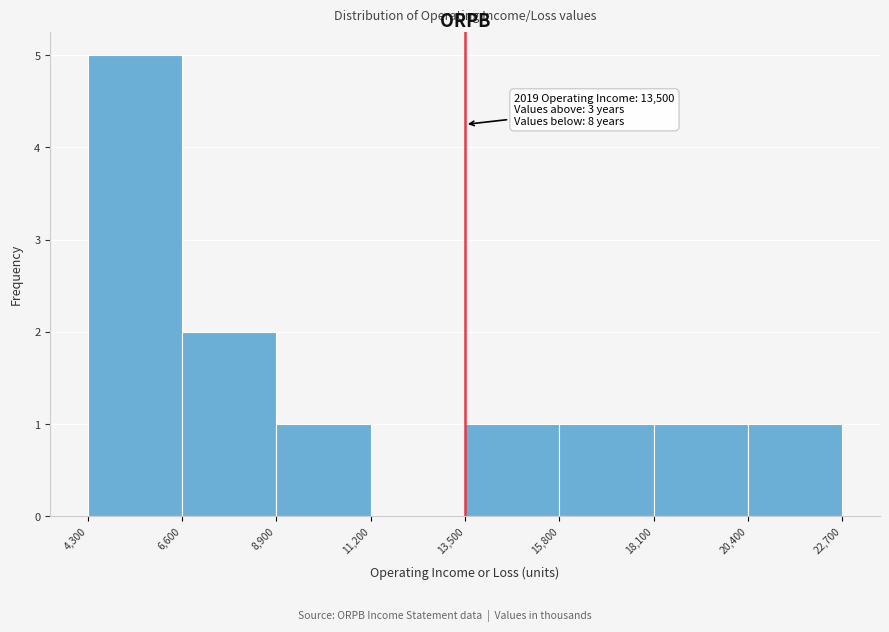

Which range on the x-axis has the tallest bar?

4,300 to 6,600